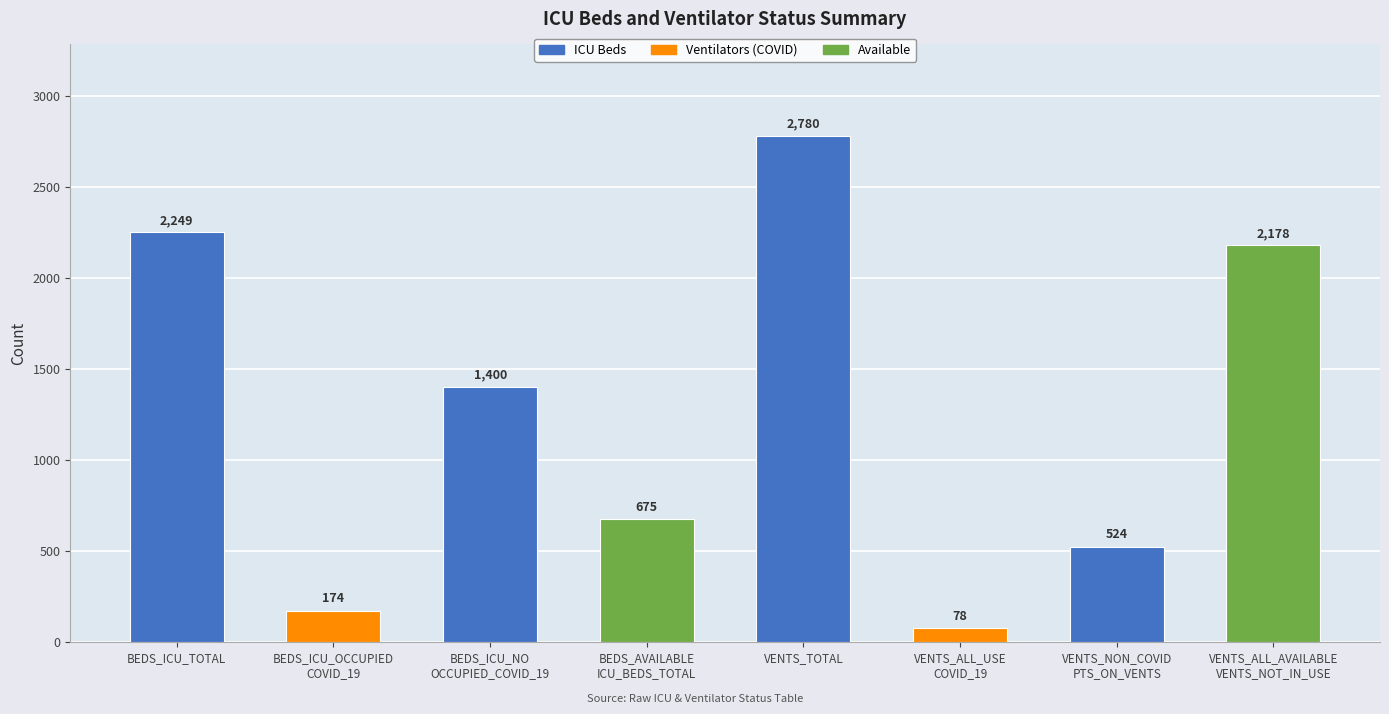

What is the sum of all values?

10058